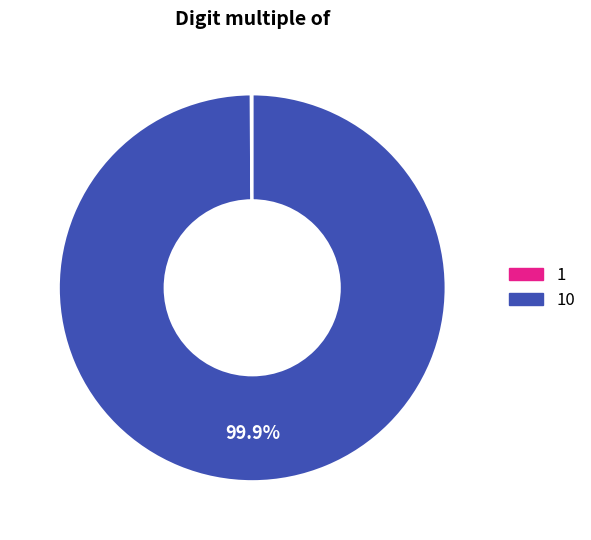

Is there a majority slice in this chart?

Yes